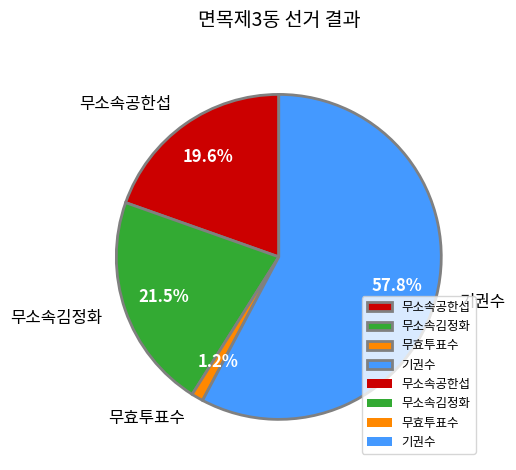

To the nearest percent, what is the combined percentage of 기권수 and 무효투표수?

59%